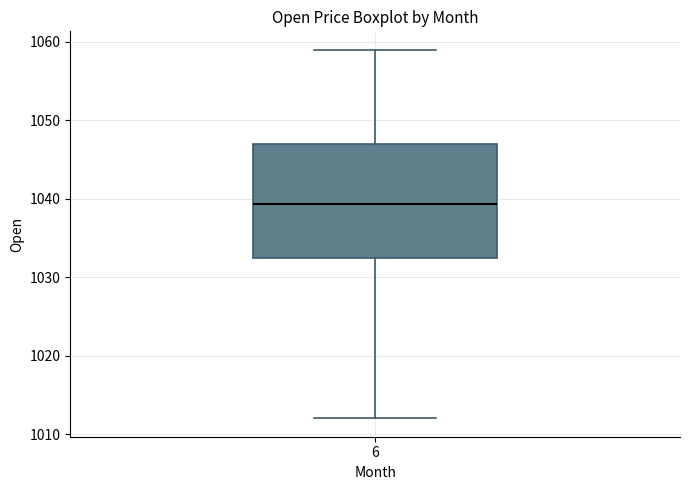

Read this box plot against the y-axis: the position of the median line, the range covered by the box, and the ends of both whiskers. The values are not printed on the chart, so give them approximately, as read against the axis.

median 1039, box 1032 to 1047, whiskers 1012 to 1059